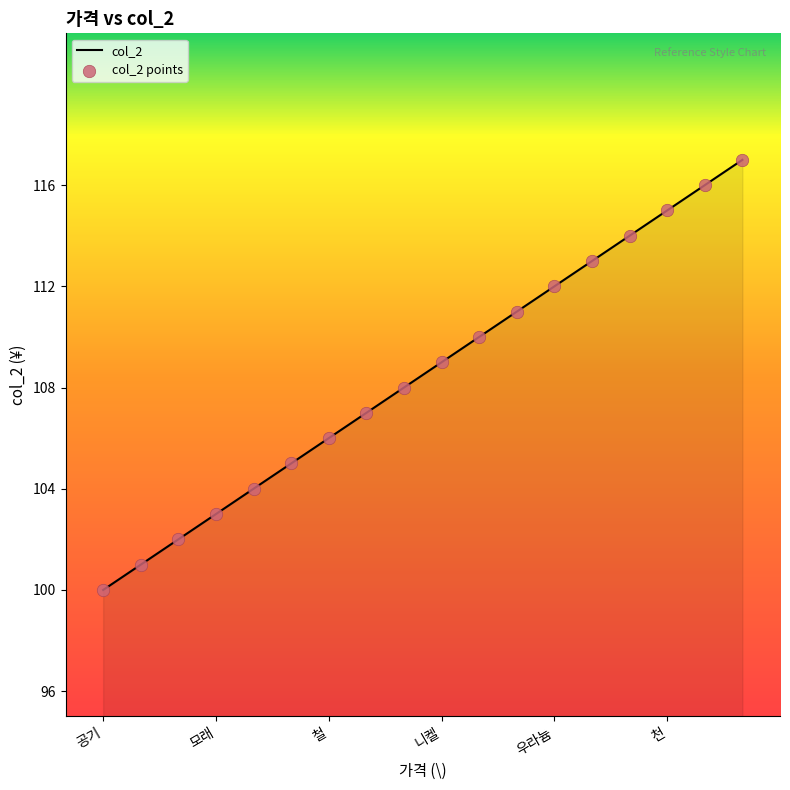

What is the smallest value displayed?

100